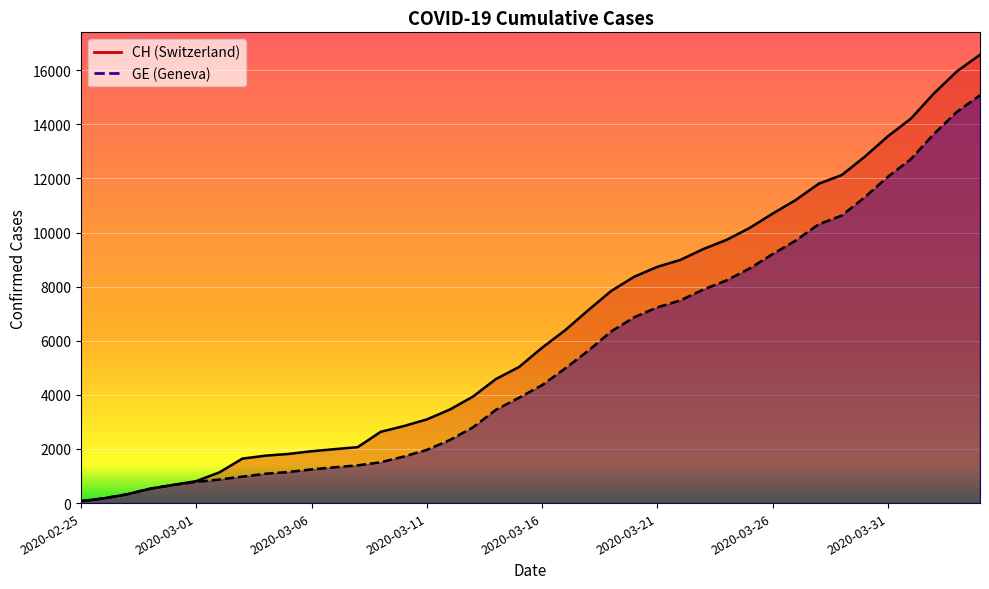

Is it true that GE equals 446 at 2020-03-04?

False